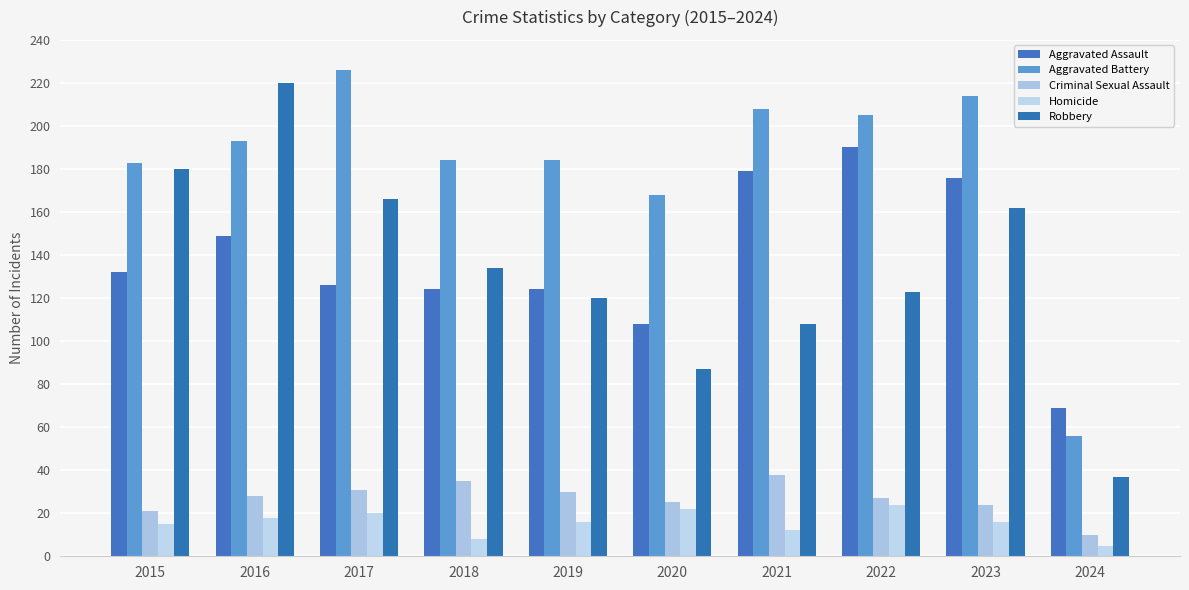

Between 2024 and 2016, which is larger?

2016